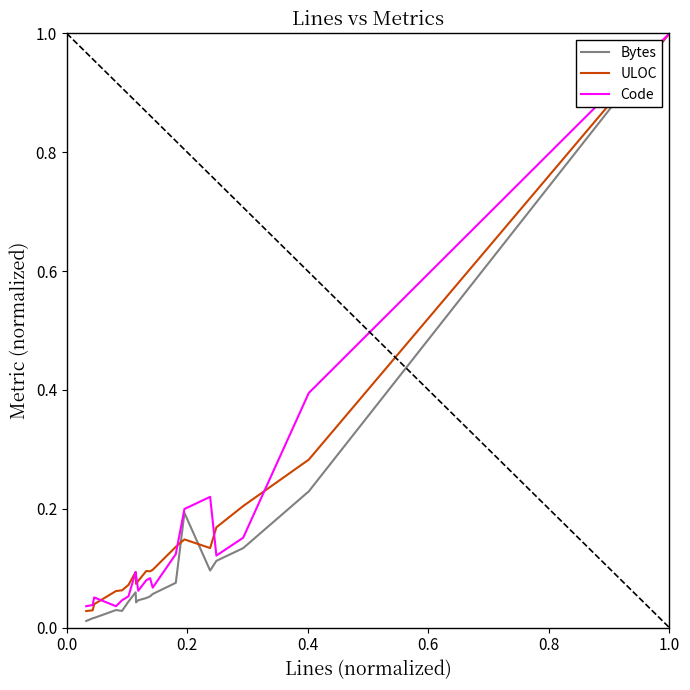

At how many categories does at least one series exceed 0?

19